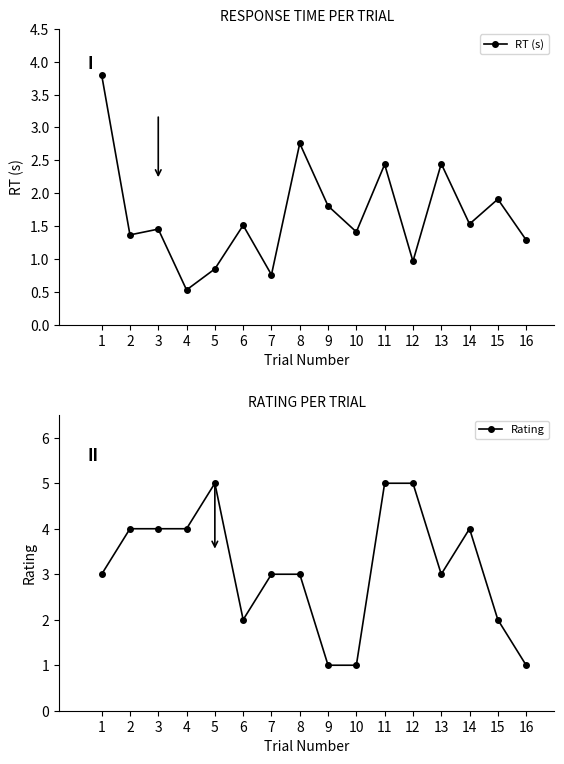

True or false: RT (s) has more than 0 points higher than both neighbors.

True